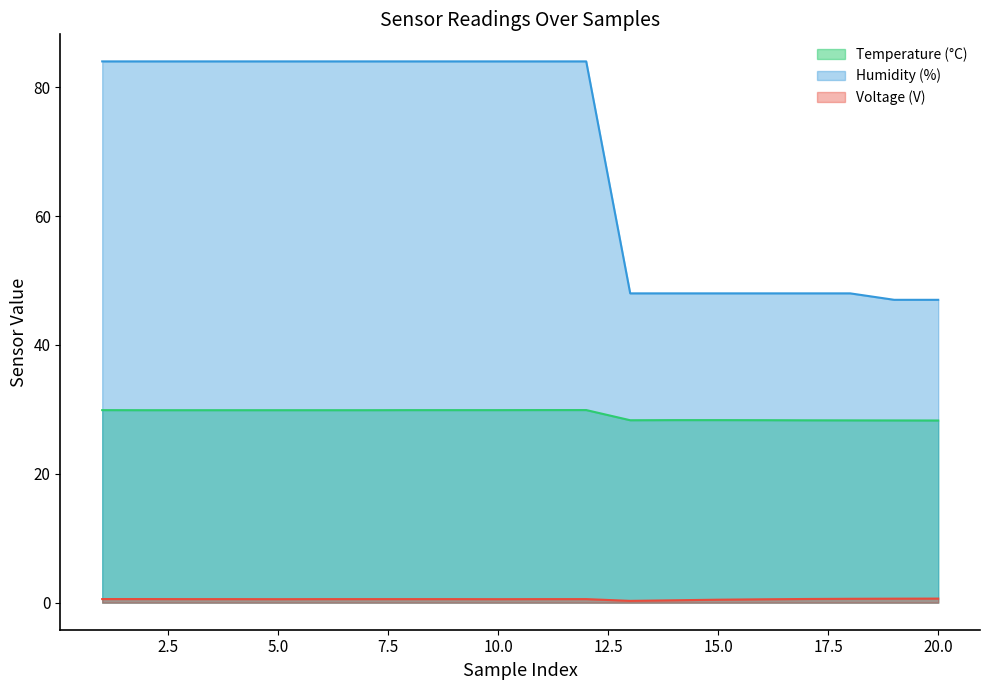

Which series has the largest range (max minus min)?

Humidity (%)